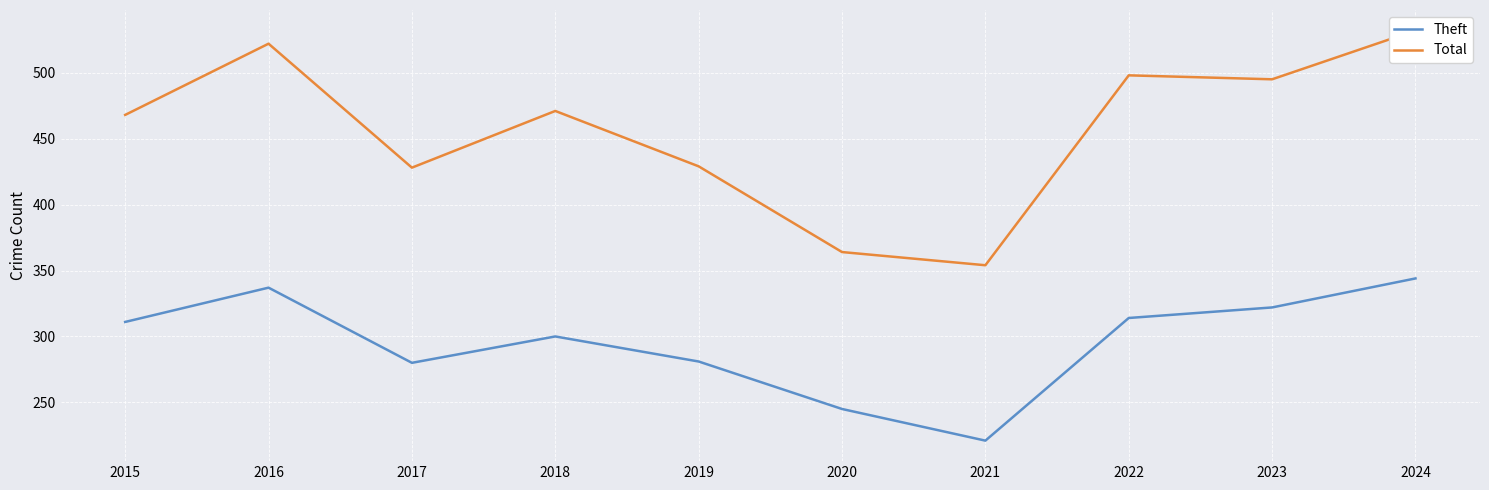

True or false: Total has more than 1 interior local peaks.

True